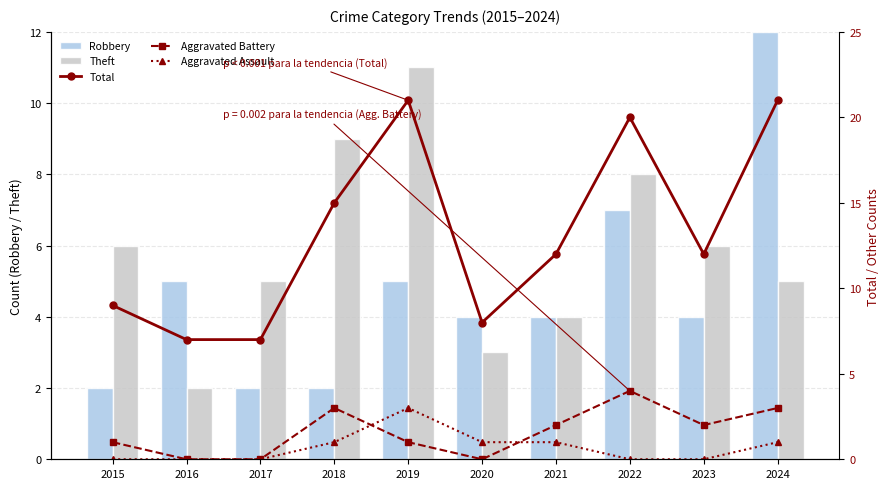

Which series has the largest range (max minus min)?

Total